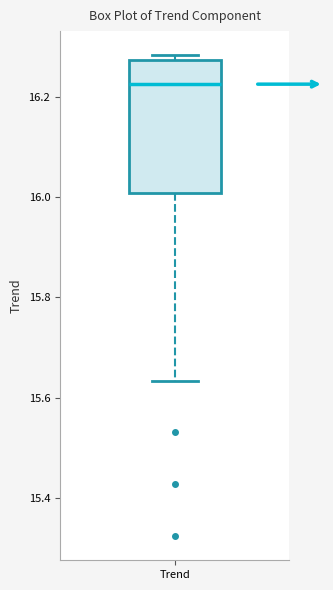

Transcribe this box plot: give where the median line is, the range the box spans, and where the two whiskers end, as read against the y-axis. The values are not printed on the chart, so give them approximately, as read against the axis.

median 16.22, box 16.00 to 16.28, whiskers 15.64 to 16.28 (just above the box's upper edge)